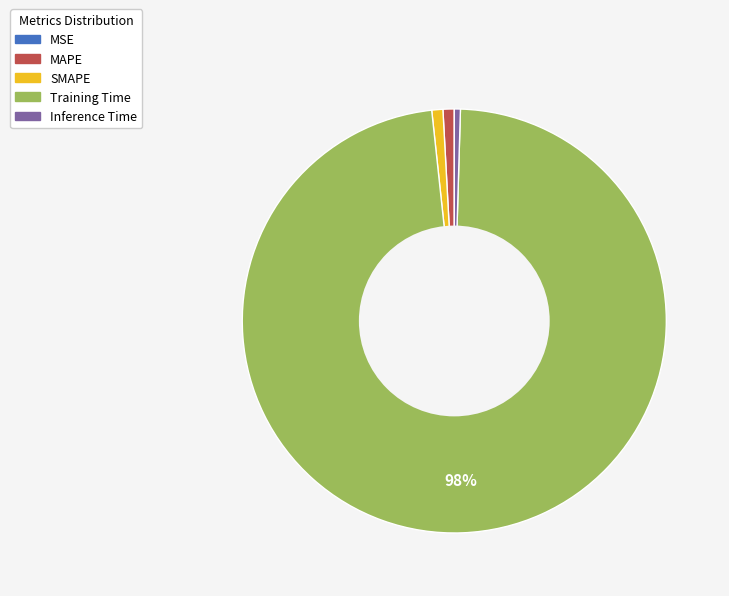

To the nearest percent, what is the combined percentage of MAPE and Inference Time?

1%